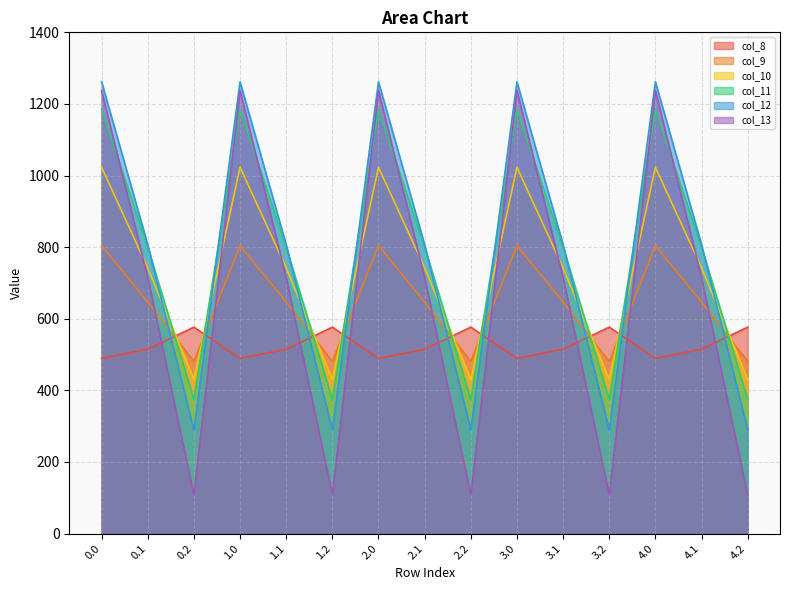

What is the greatest value displayed?

1261.6